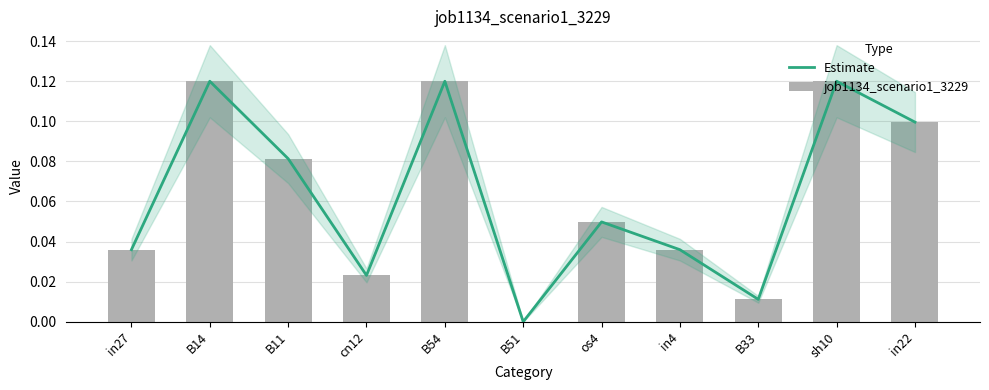

What is the highest value of the Estimate series?

0.1